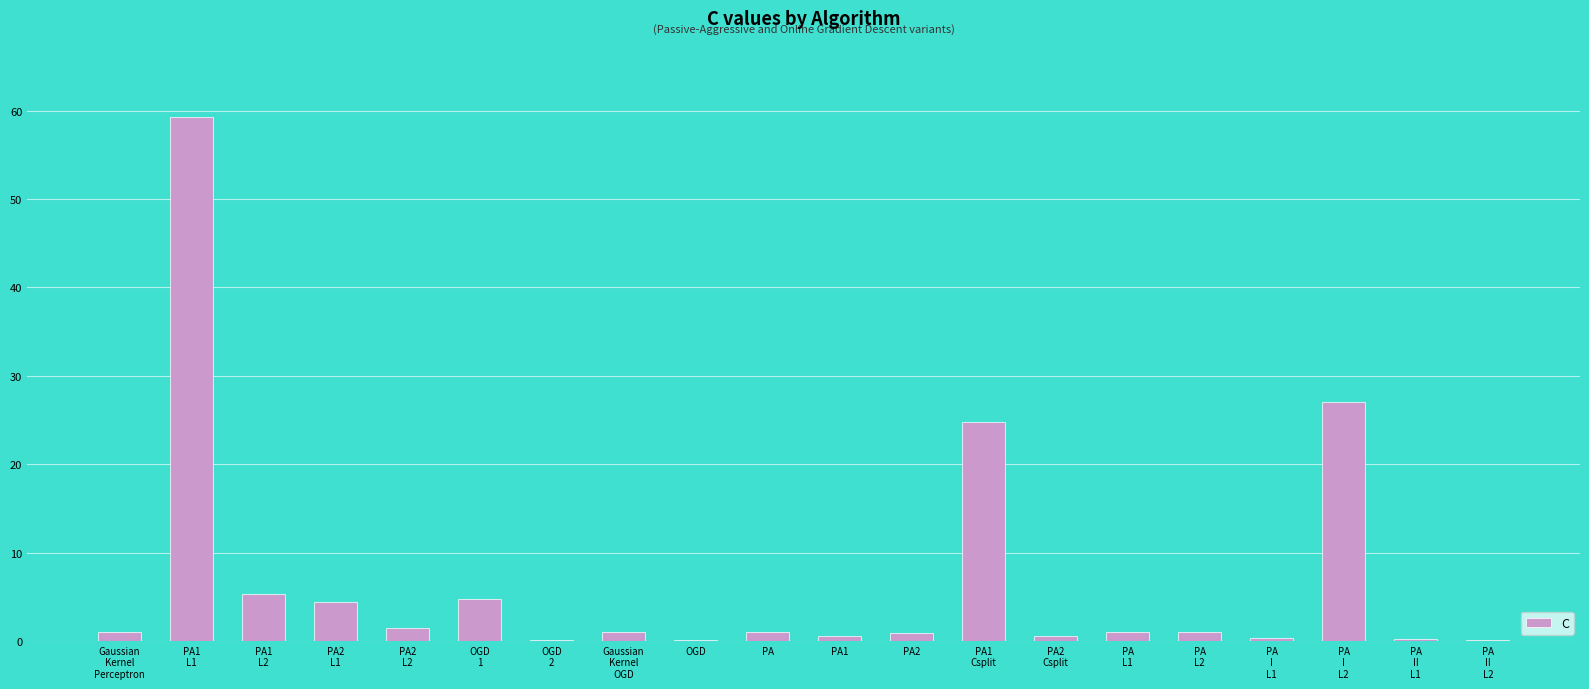

What is the sum of all values?

134.7